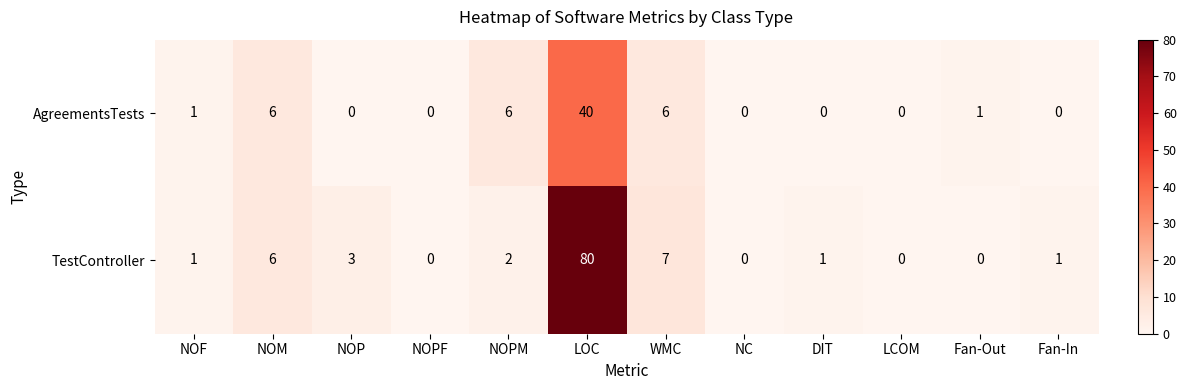

The AgreementsTests series shows 0 at Fan-In. True or false?

True